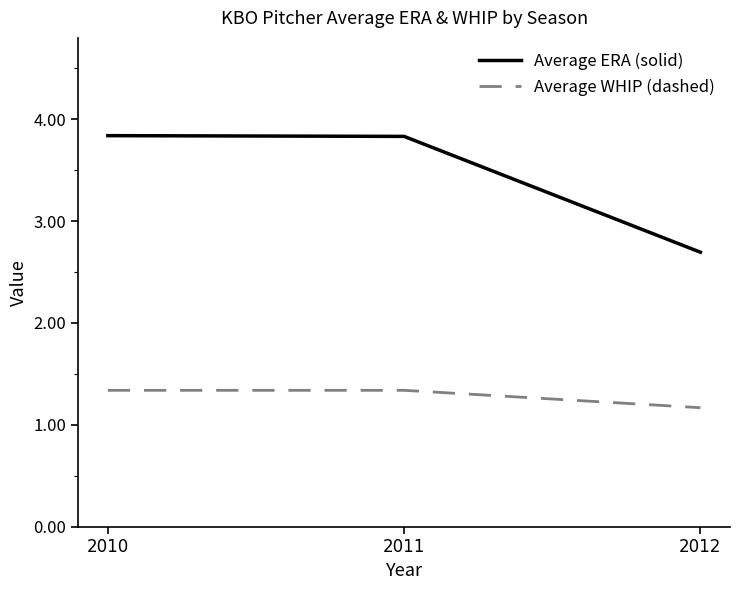

Rank the series by their maximum value, from lowest to highest.

Average WHIP (dashed), Average ERA (solid)